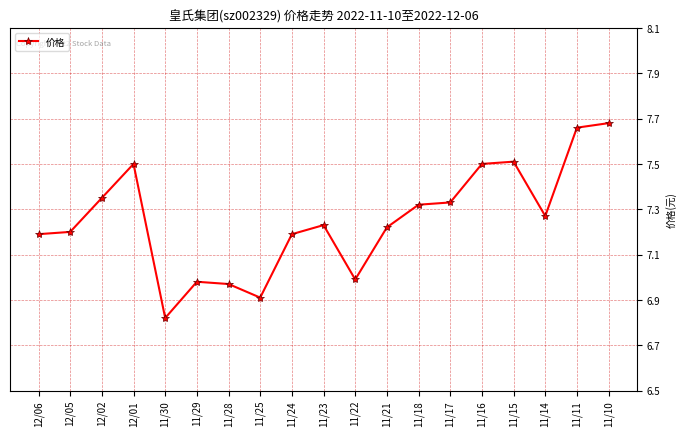

The chart shows a value of 7.2 at 11/23. True or false?

True